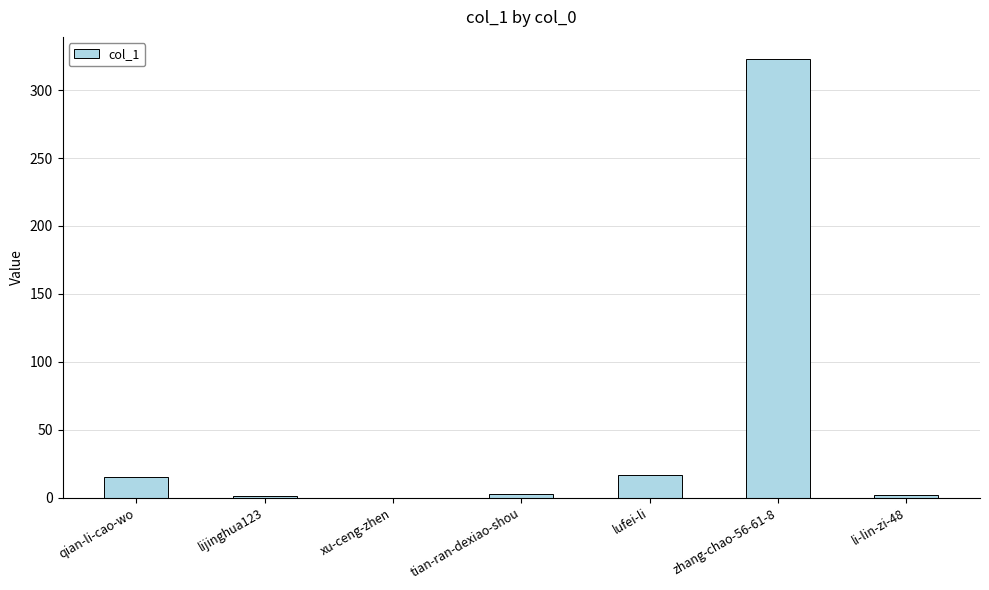

Are the bars grouped side by side (vs. stacked)?

No